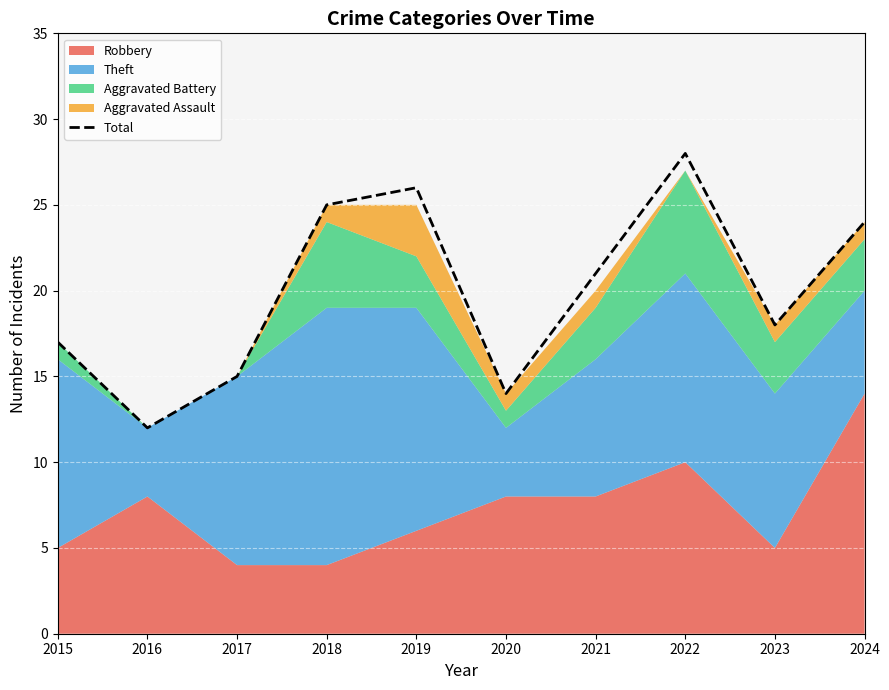

What is the sum of all values?

200